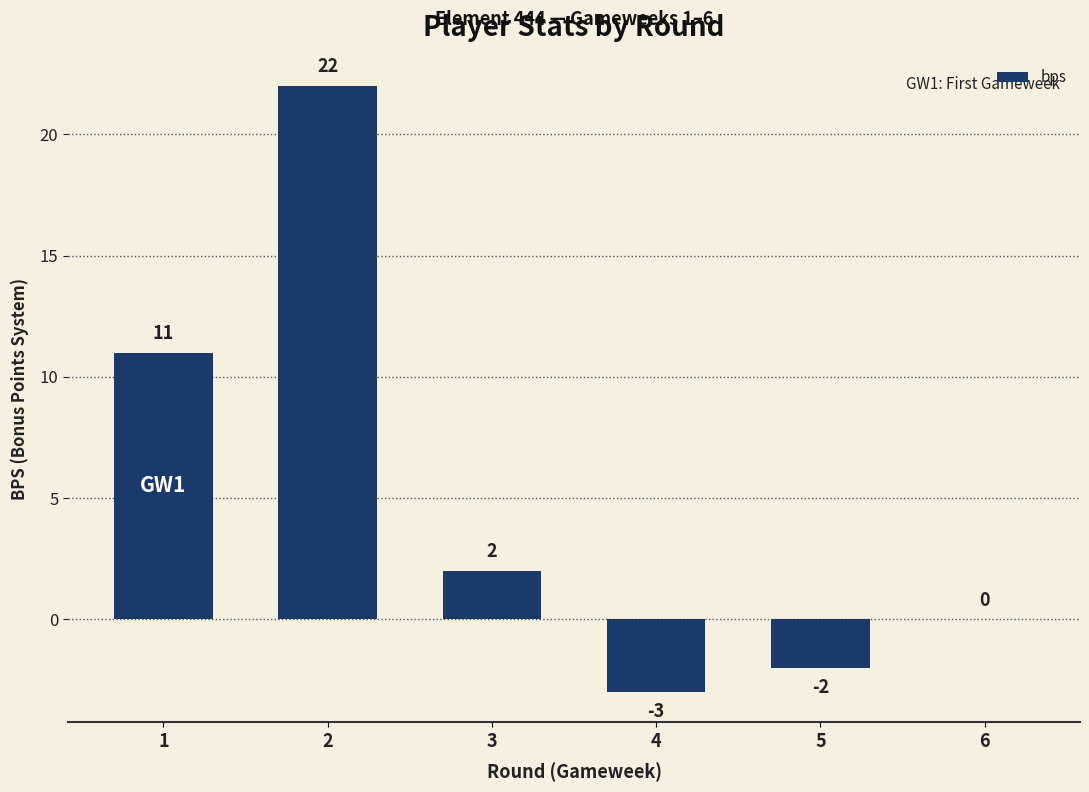

Are the bars horizontal?

No